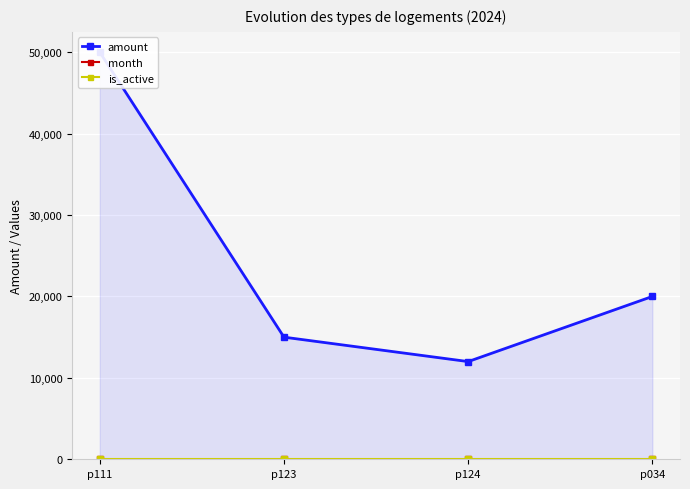

Count the number of categories in the chart.

4